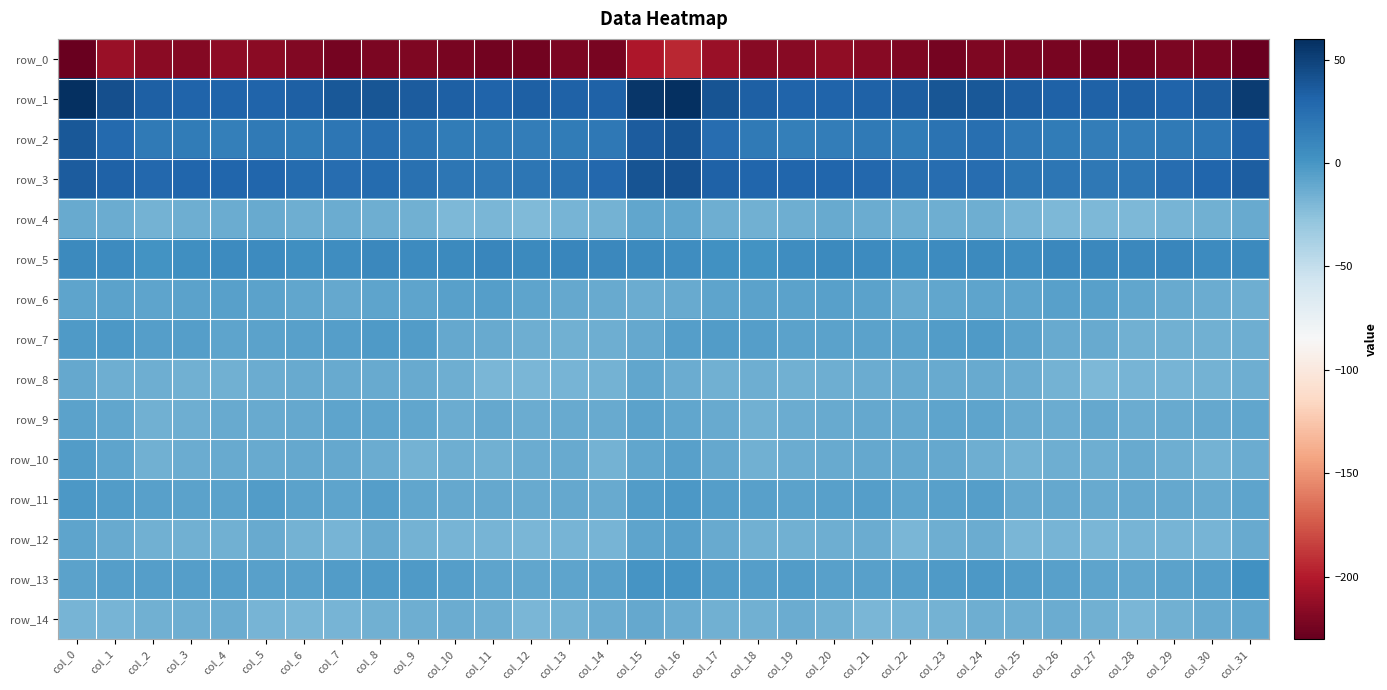

Between col_4 and col_15, which series saw the biggest shift?

row_1